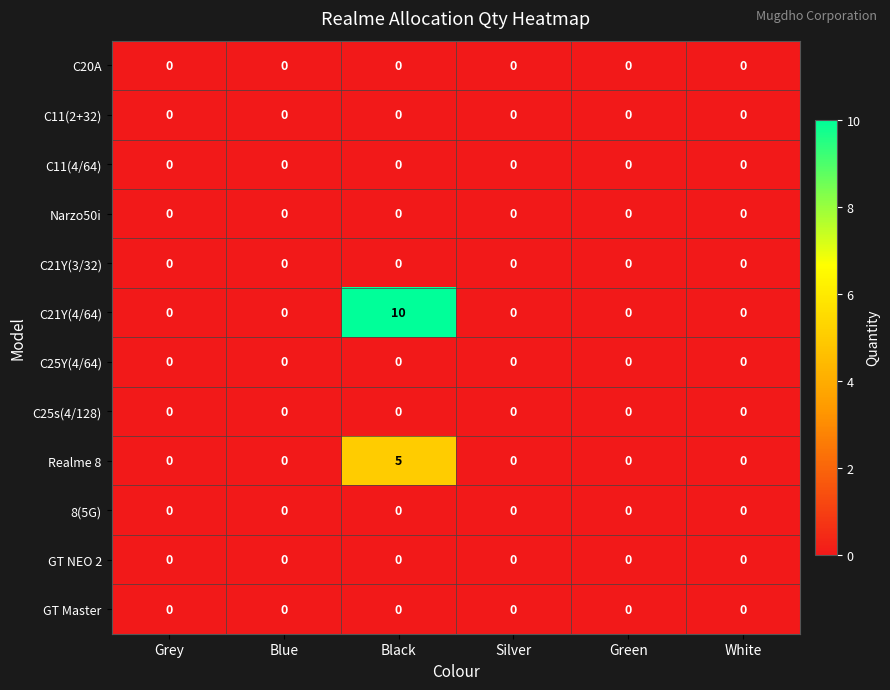

True or false: 8(5G) has a value of 0 at Grey.

True